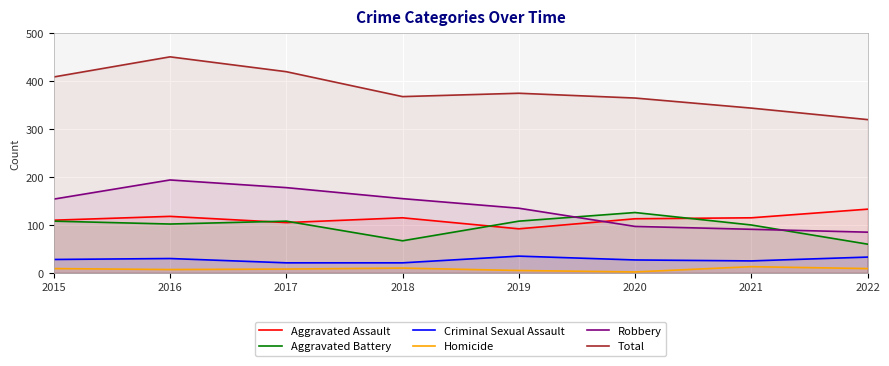

What is the difference between the highest and lowest values at 2021?

331